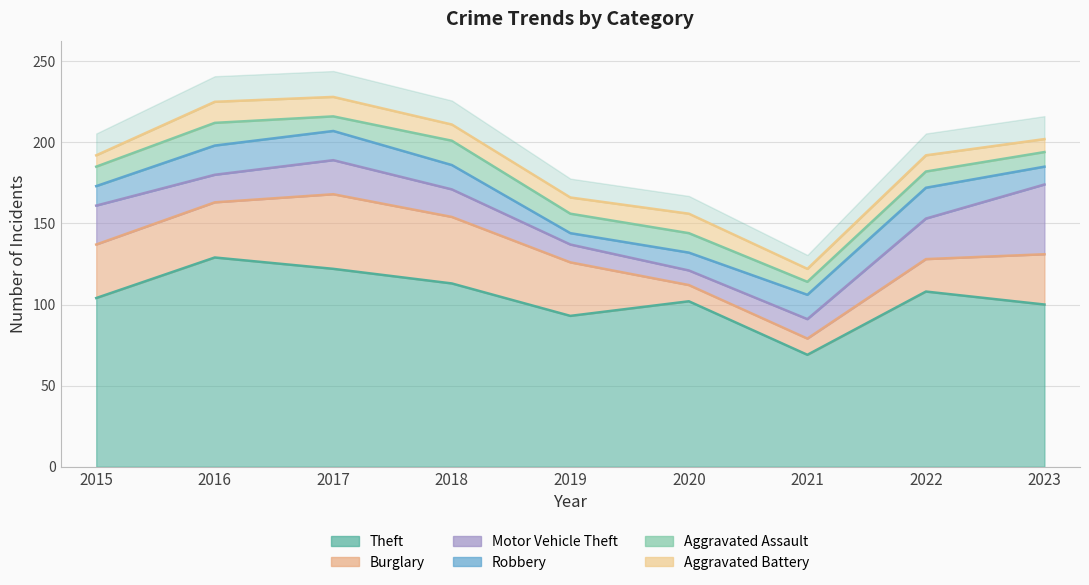

Reading right to left, list all the values displayed in this chart.

Theft: 100	108	69	102	93	113	122	129	104
Burglary: 31	20	10	10	33	41	46	34	33
Motor Vehicle Theft: 43	25	12	9	11	17	21	17	24
Robbery: 11	19	15	11	7	15	18	18	12
Aggravated Assault: 9	10	8	12	12	15	9	14	12
Aggravated Battery: 8	10	8	12	10	10	12	13	7